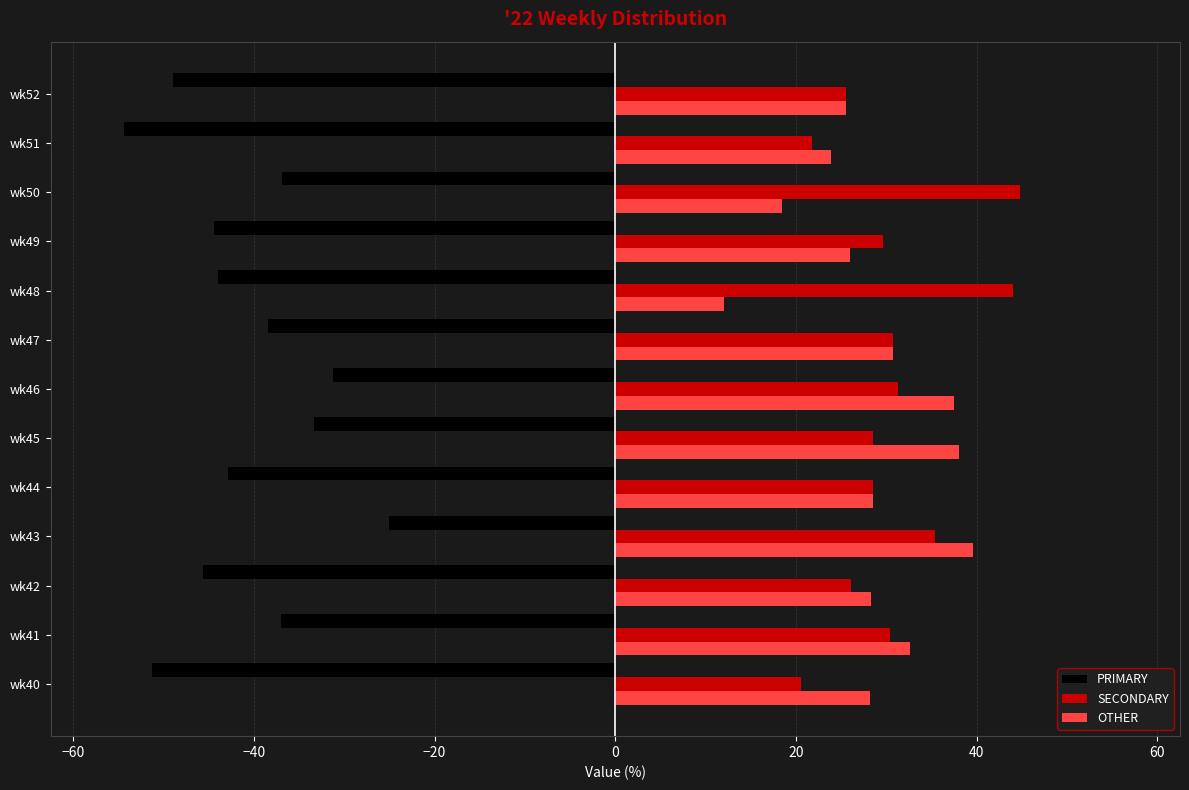

How many values in the PRIMARY series exceed -42?

6